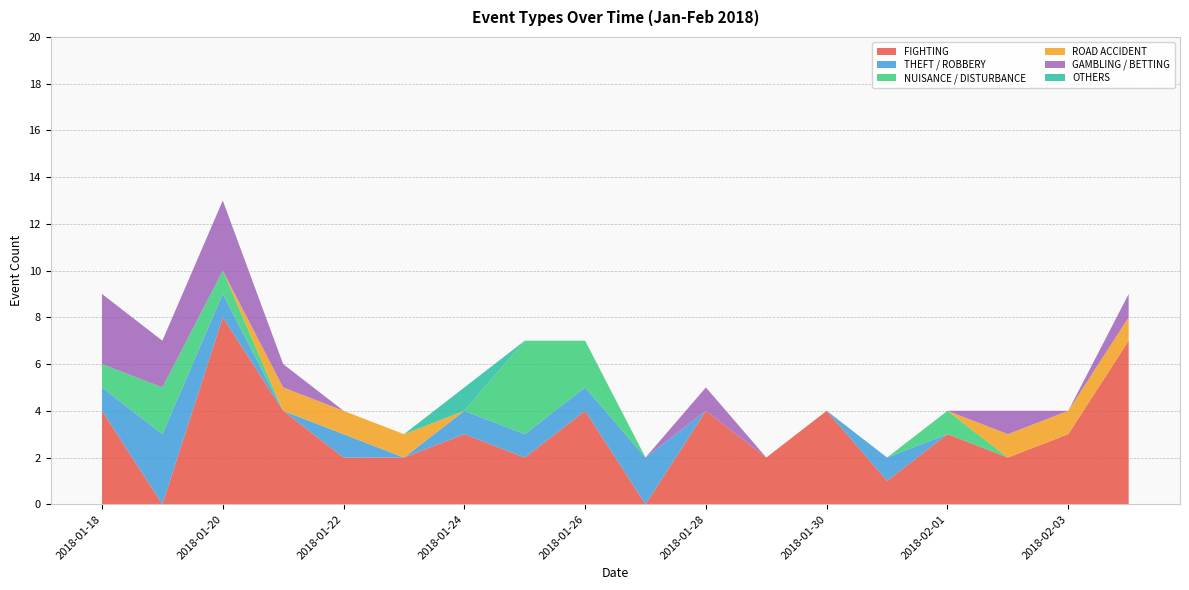

What position from the left is 2018-01-18?

1